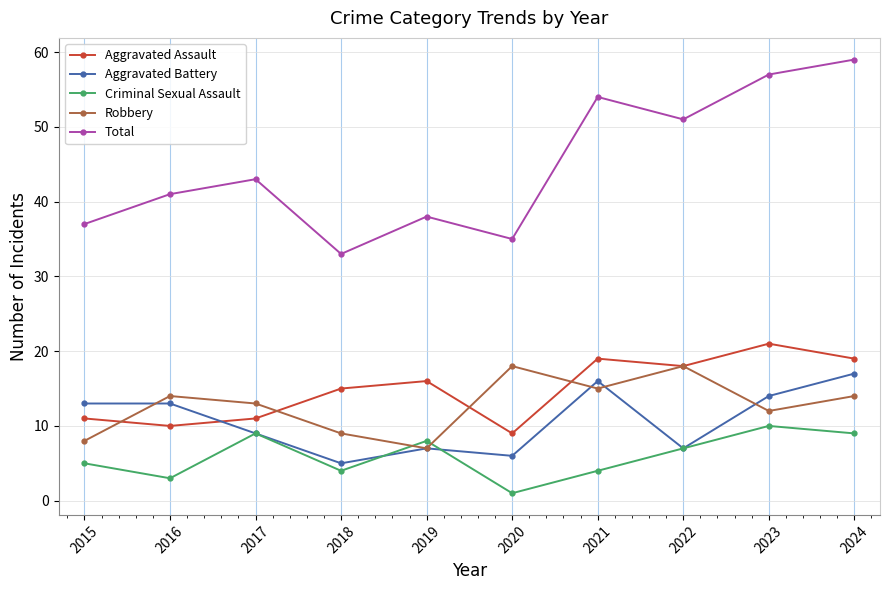

Between which two adjacent categories do Aggravated Battery and Aggravated Assault first intersect?

2016 and 2017